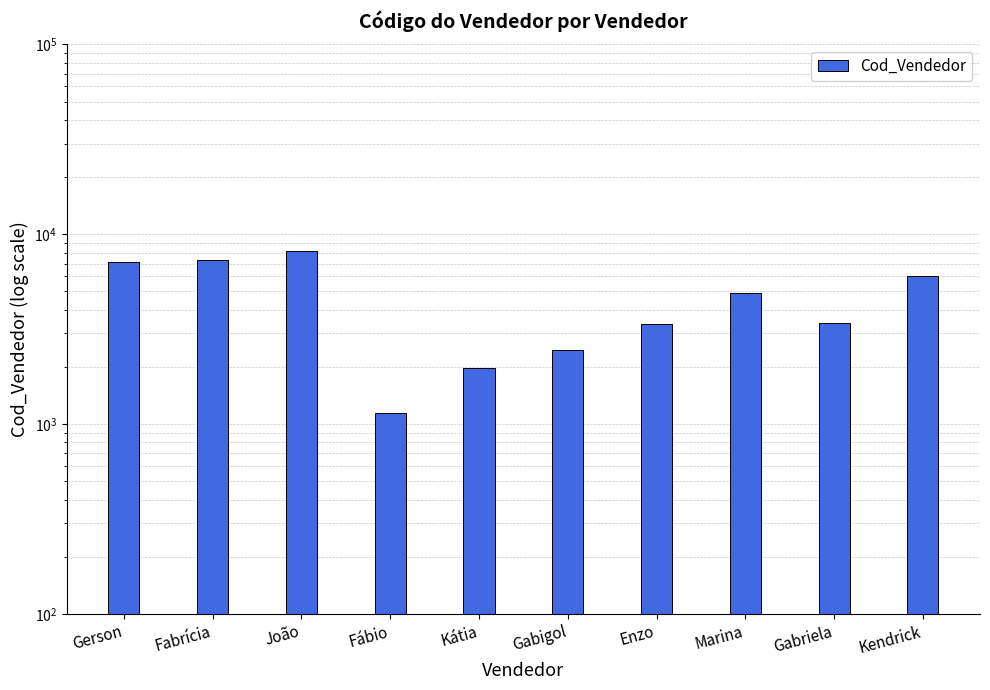

Reading left to right, list all the values displayed in this chart.

Gerson=7134	Fabrícia=7299	João=8146	Fábio=1137	Kátia=1982	Gabigol=2455	Enzo=3365	Marina=4889	Gabriela=3397	Kendrick=6002